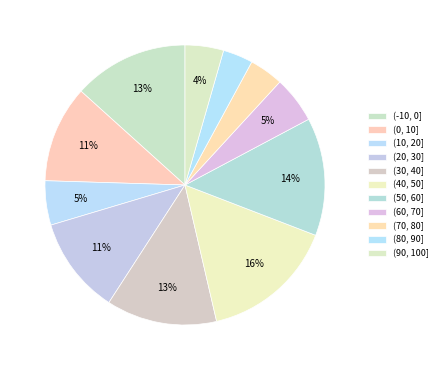

What is the largest slice in the pie chart?

(40, 50]